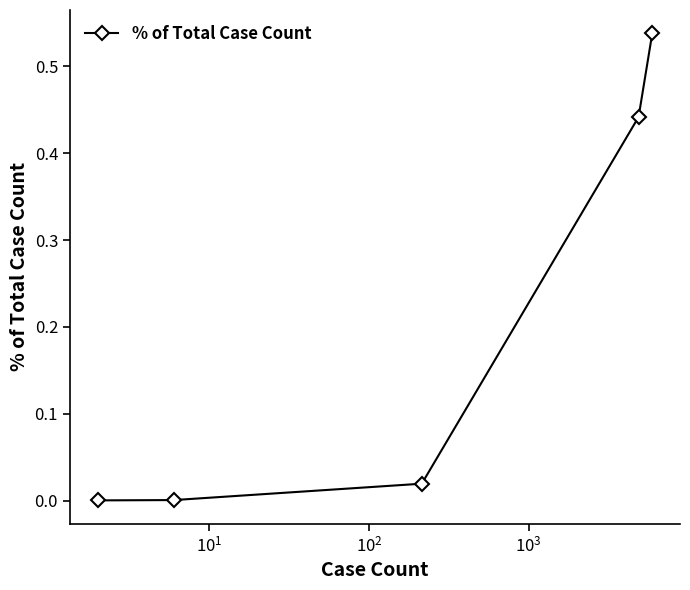

True or false: there are more than 0 points higher than both neighbors.

False